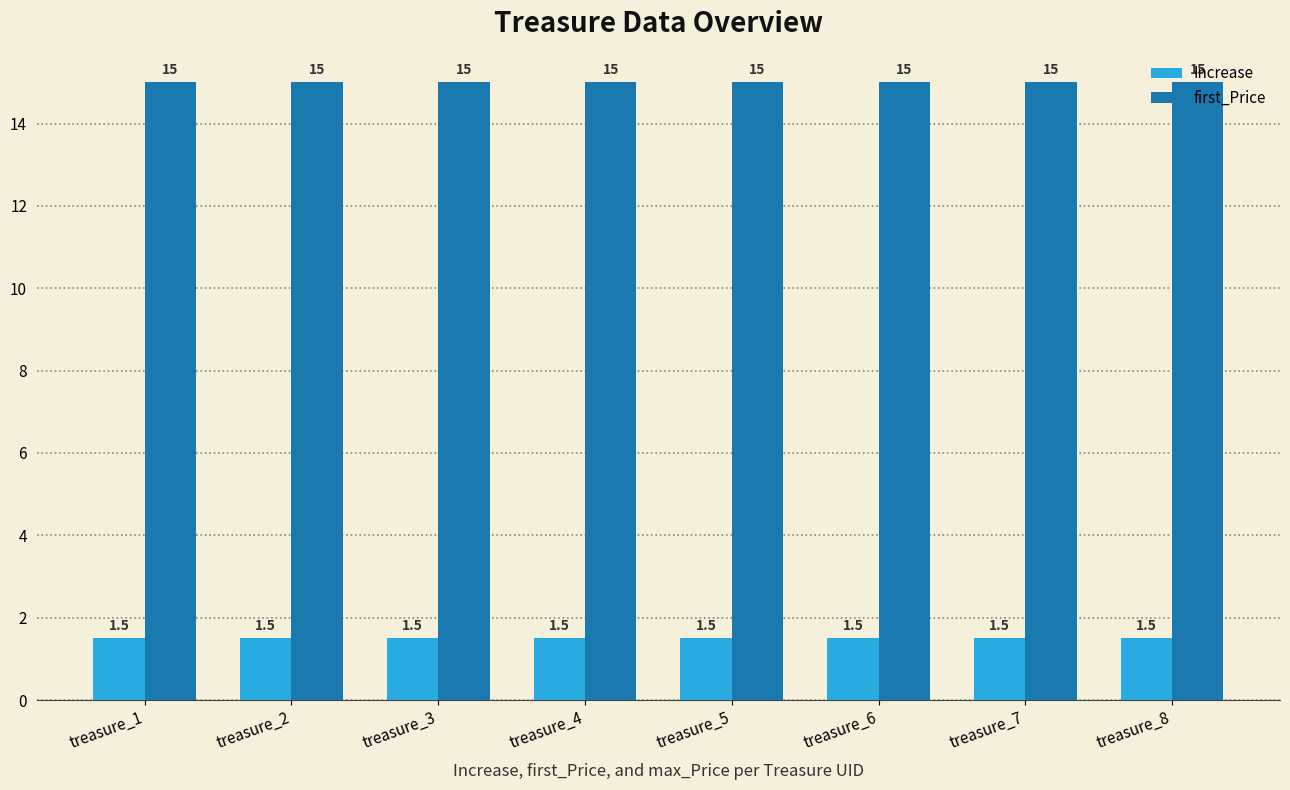

Is the value of first_Price at treasure_4 greater than the value of Increase at treasure_6?

Yes